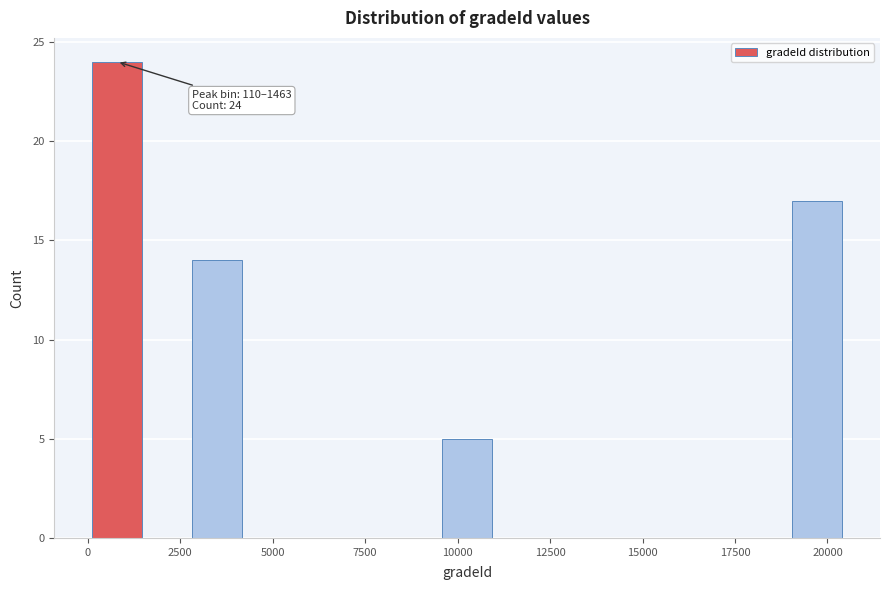

Around what value on the x-axis is the tallest bar? Give the approximate position of its centre, as read against the axis.

1000